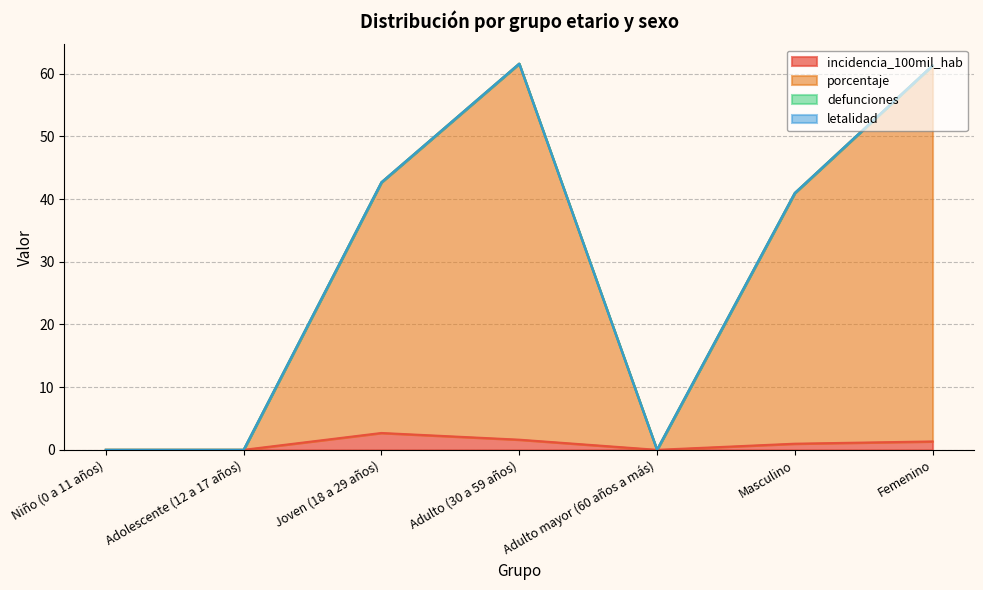

At which category does the chart reach its minimum across all series?

Niño (0 a 11 años)